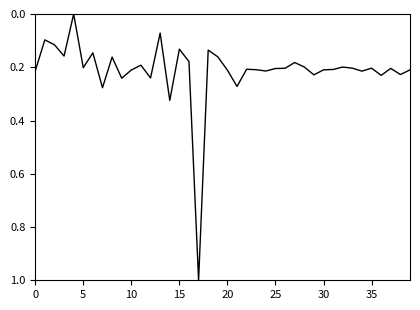

What is the difference between the maximum and minimum values?

1.0